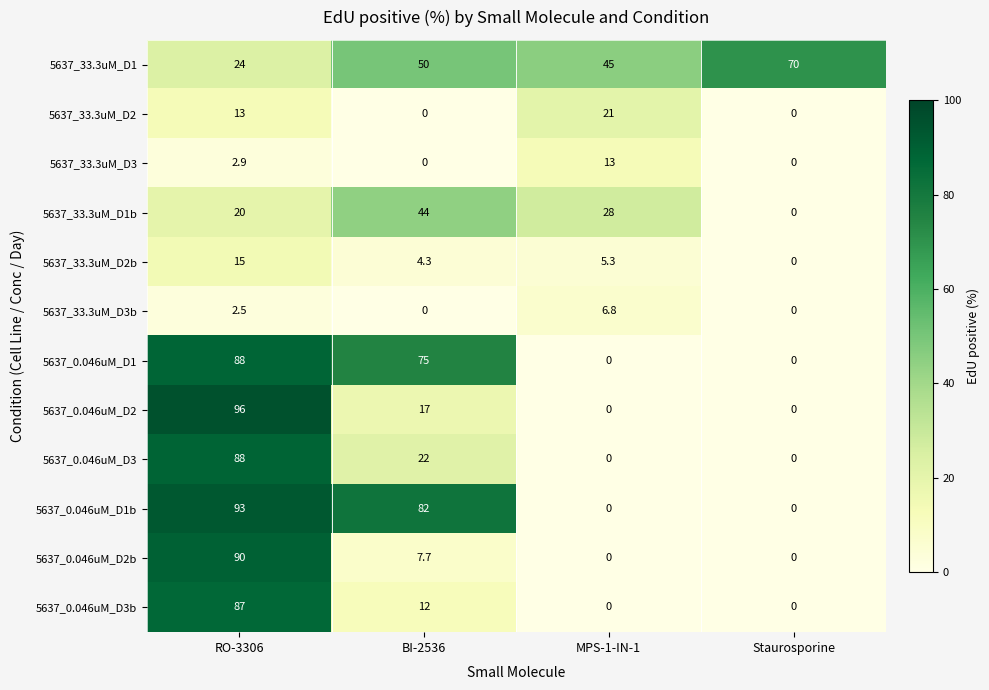

How many categories are shown in the chart?

4